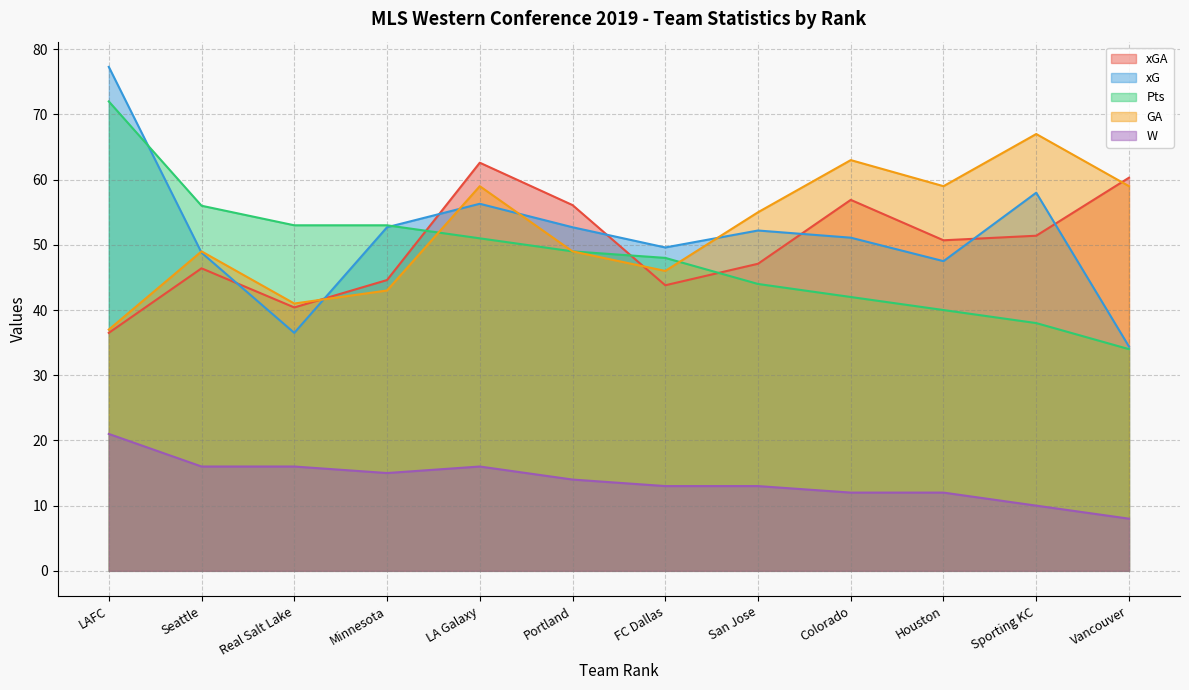

At which category does GA reach its first local valley?

Real Salt Lake